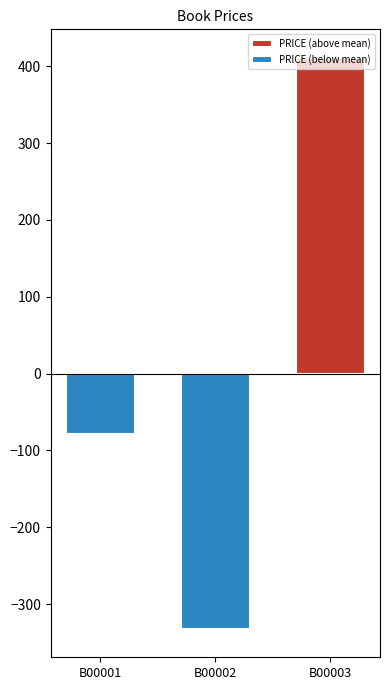

The PRICE (below mean) series shows -161 at B00003. True or false?

False